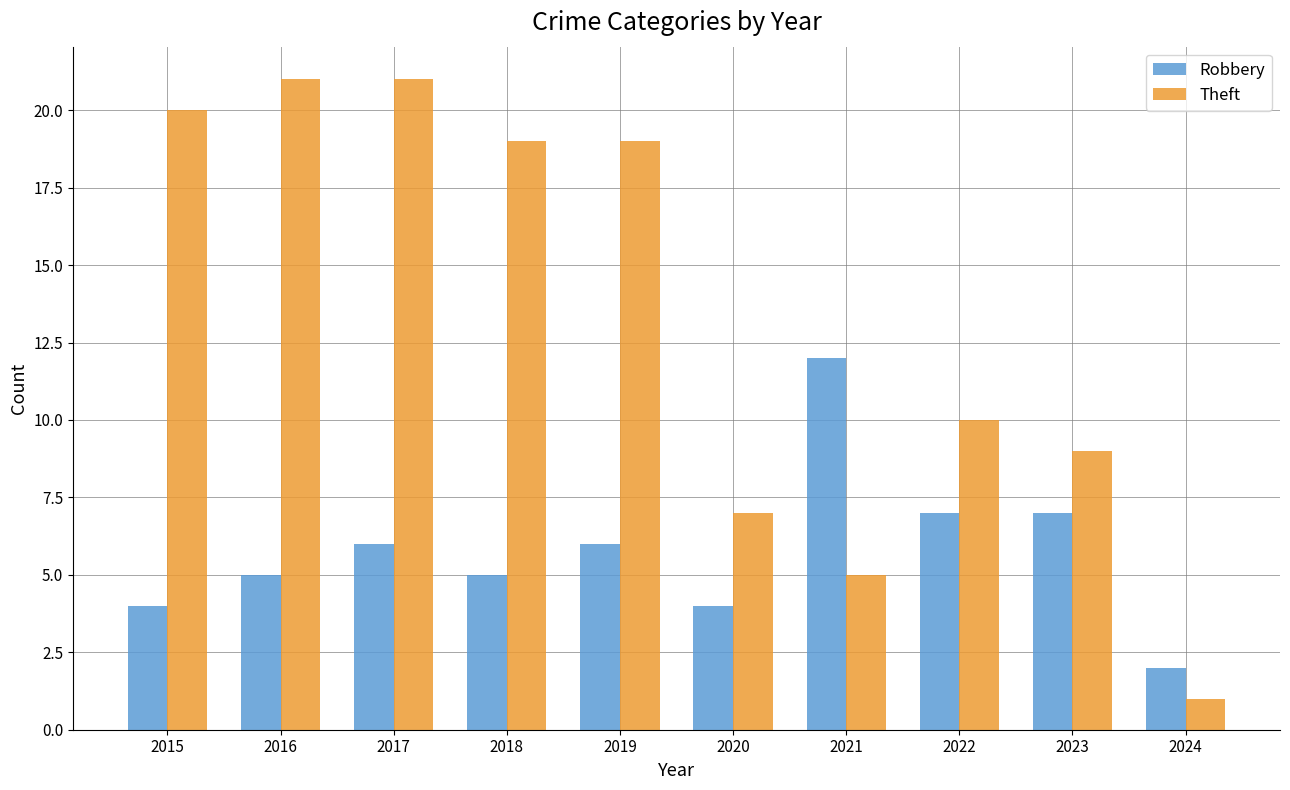

At 2024, list the series in order from largest to smallest.

Robbery, Theft